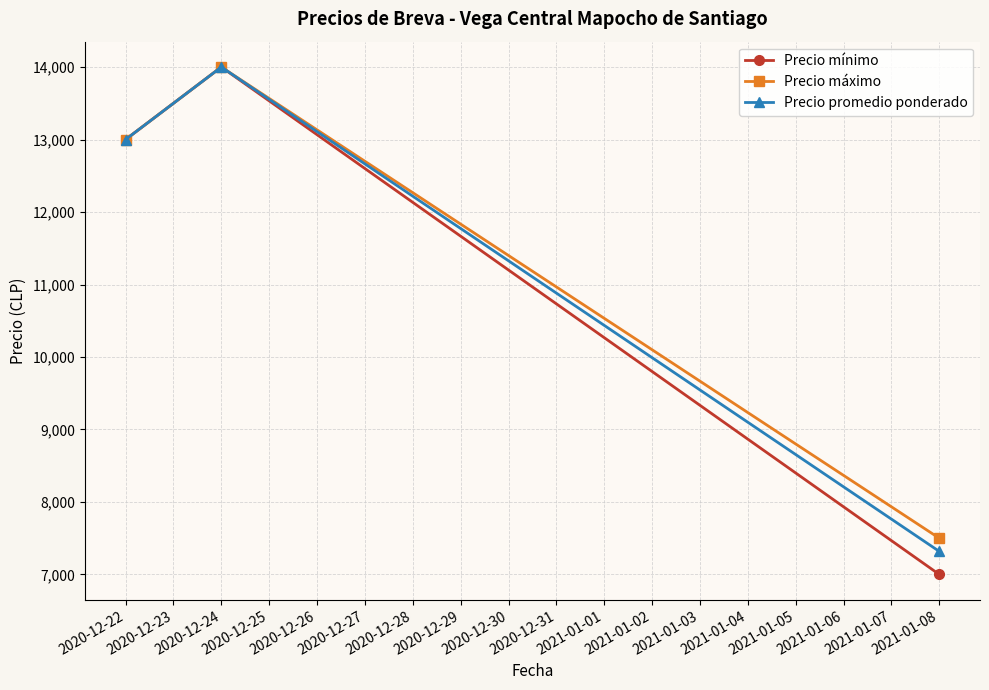

Which series has the largest range (max minus min)?

Precio mínimo